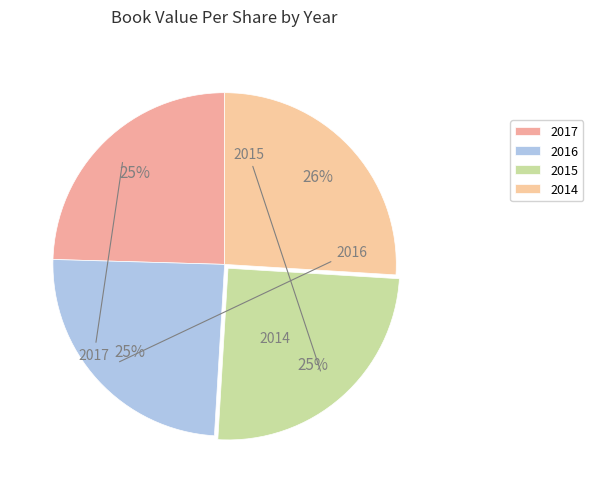

What is the total percentage of 2016 and 2017?

49.1%